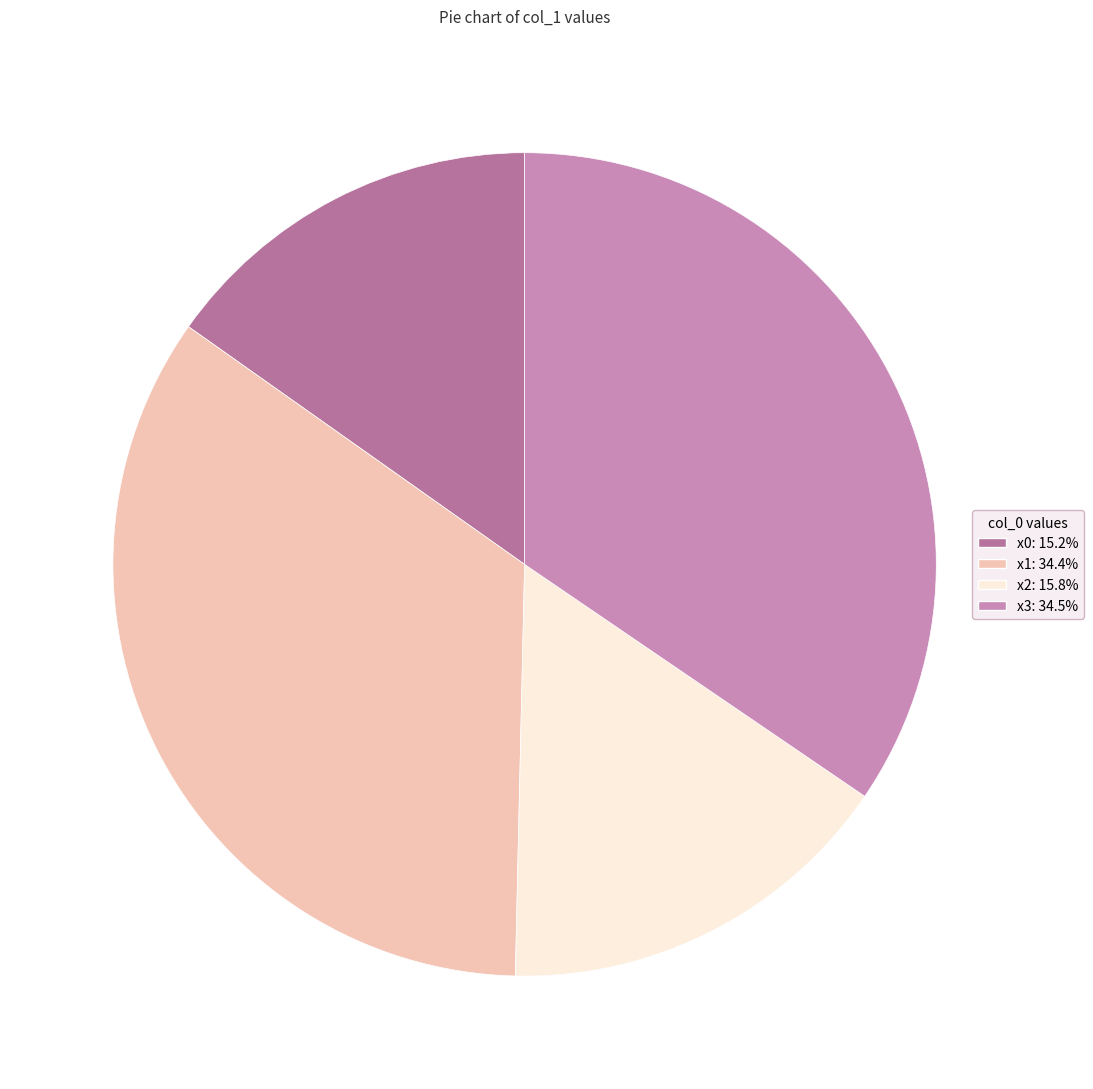

Do x0: 15.2% and x3: 34.5% together represent more than half of the pie?

No